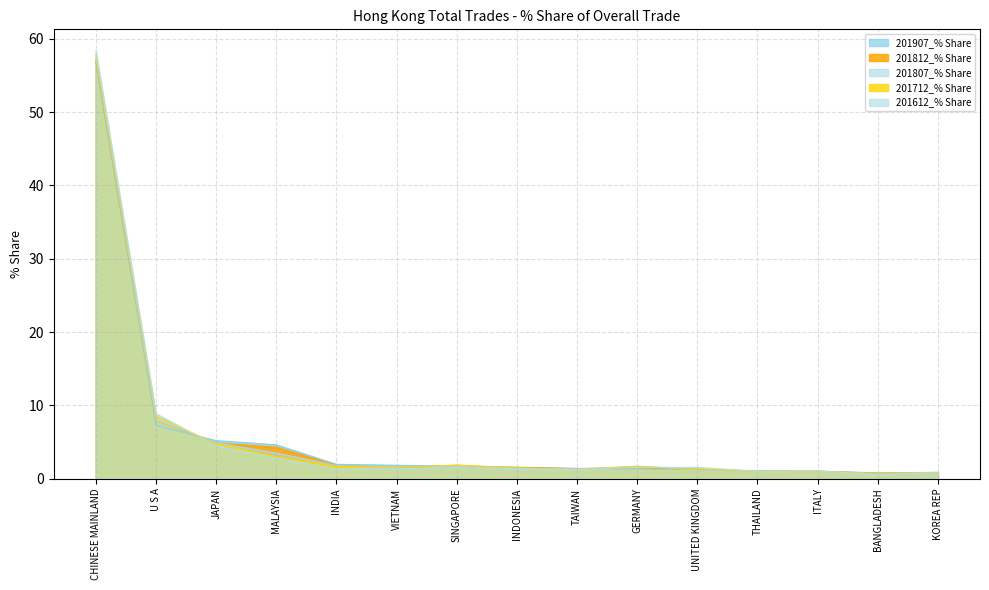

At how many categories does at least one series exceed 57?

1